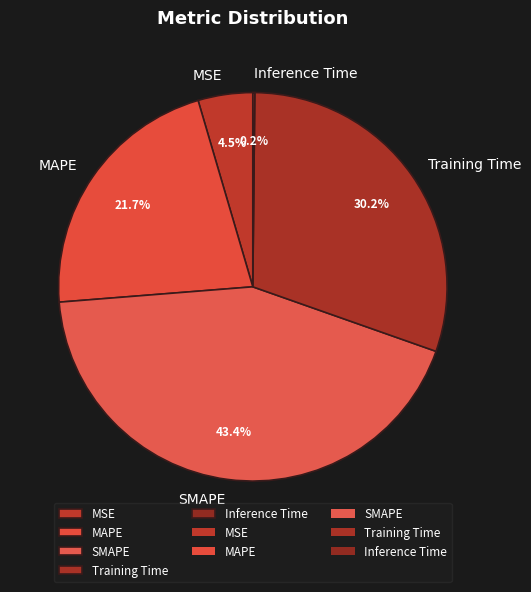

Does MAPE represent more than half of the total?

No